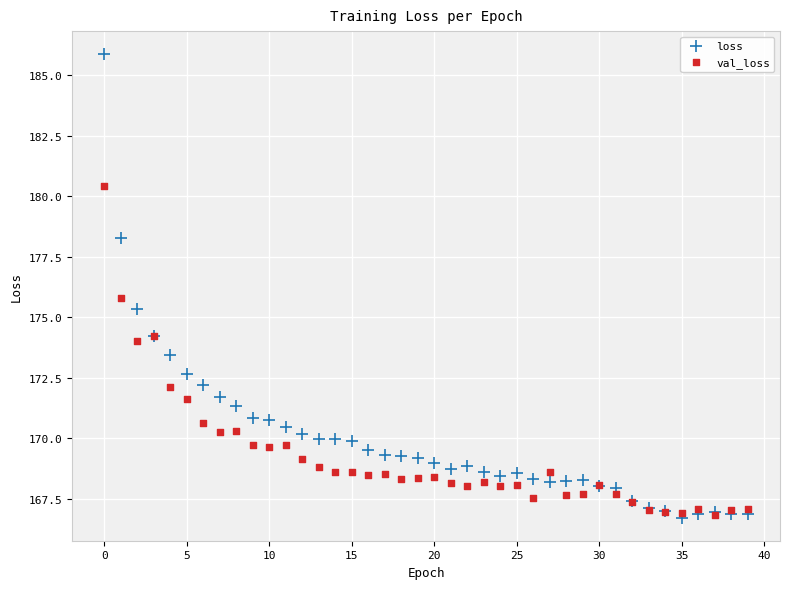

Across all series, what Y value is closest to 176?

175.8